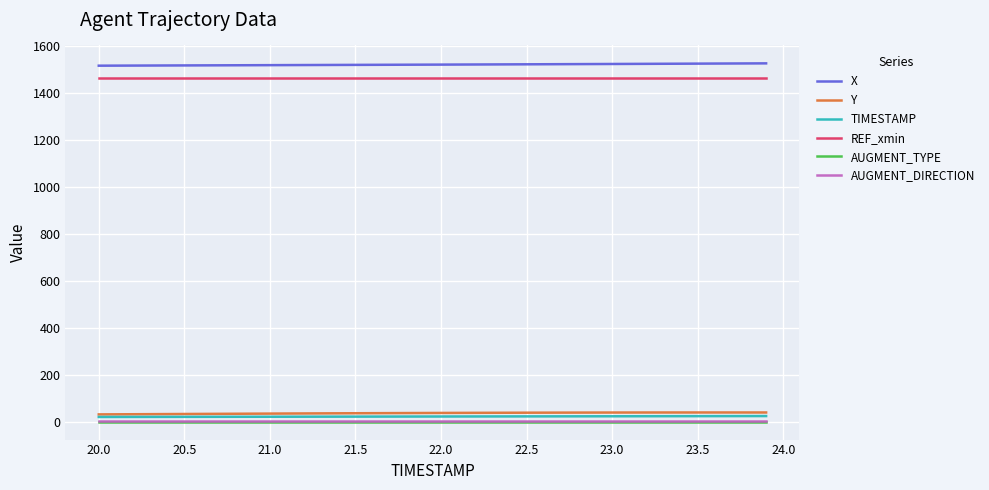

True or false: TIMESTAMP and REF_xmin intersect in this chart.

False